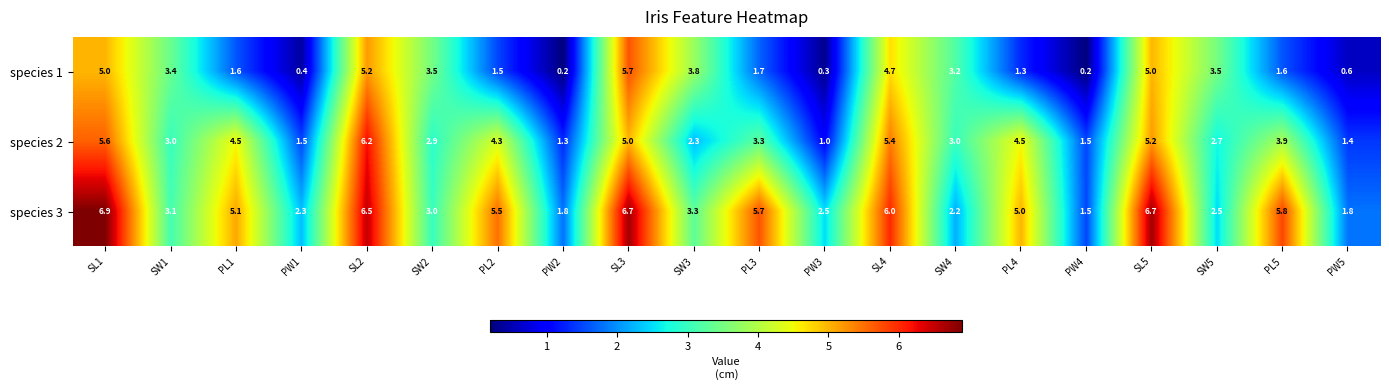

Rank the series at SW3 from lowest to highest value.

species 2, species 3, species 1